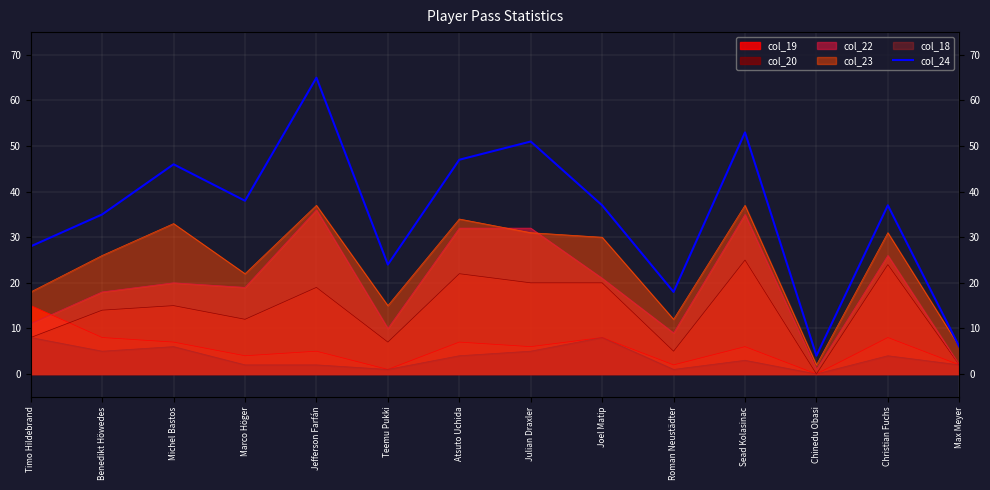

Reading right to left, extract all data points from this chart.

6	37	4	53	18	37	51	47	24	65	38	46	35	28